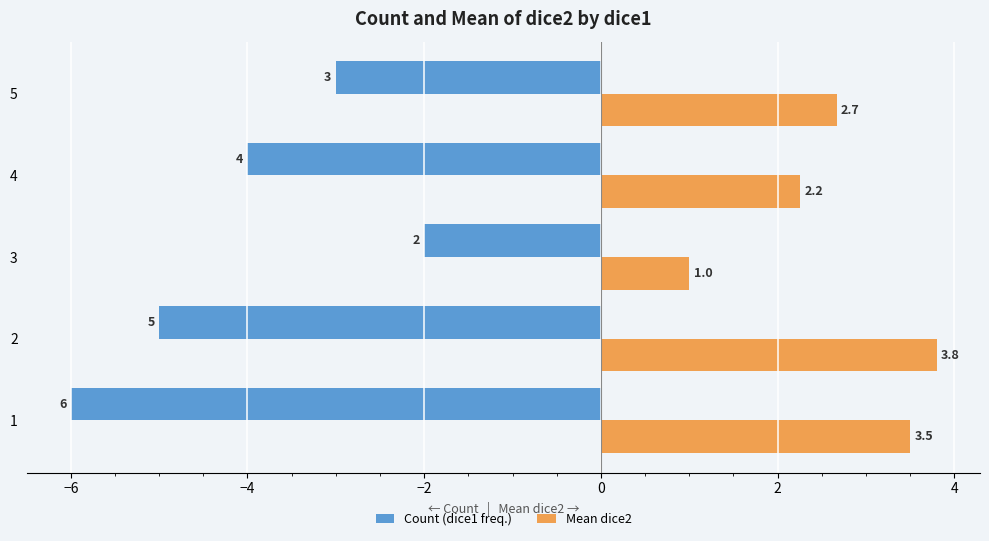

How many series are shown in this chart?

2